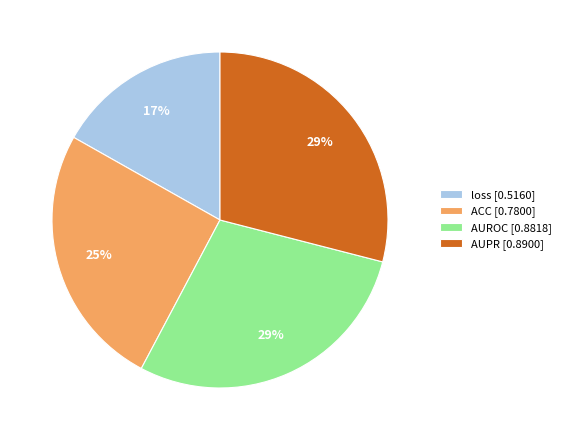

Which slice is the smallest?

loss